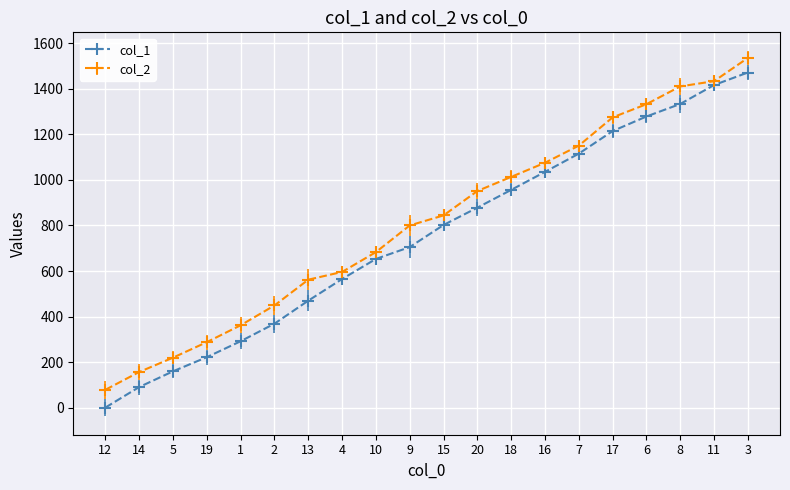

Which series has the largest total across all categories?

col_2